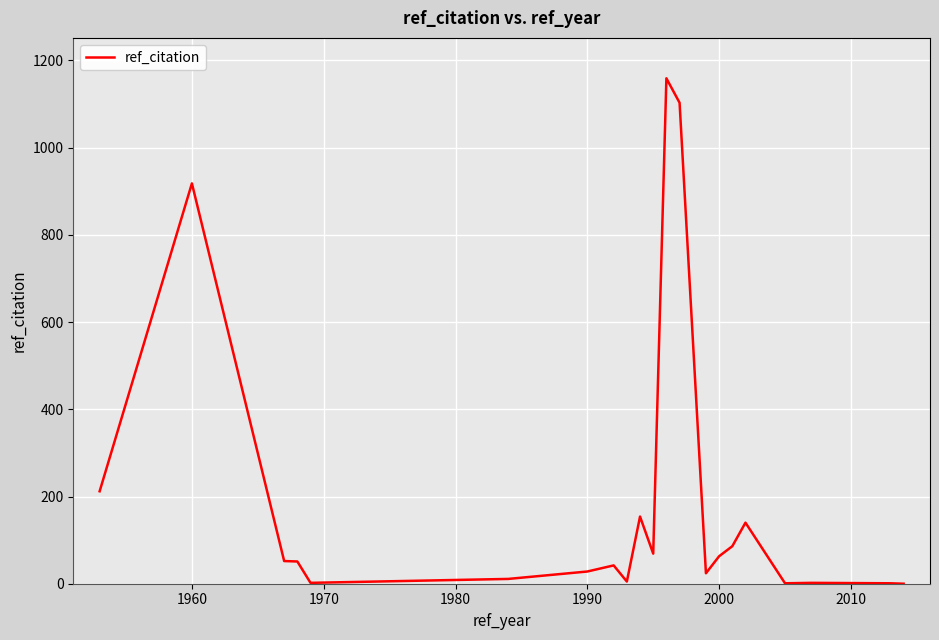

What is the maximum value shown in the chart?

1159